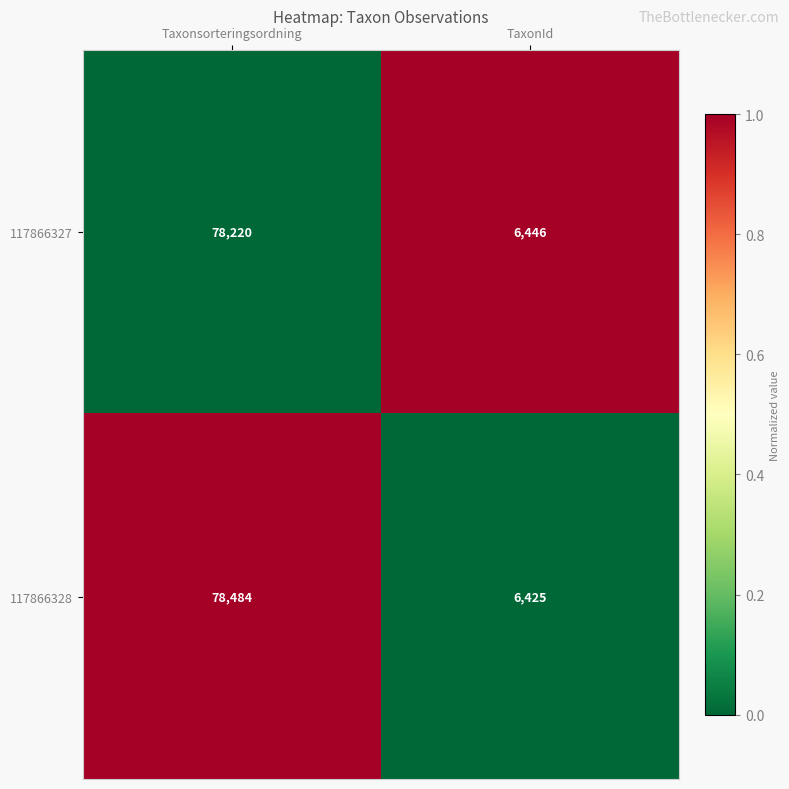

True or false: 117866328 has a value of 78484 at Taxonsorteringsordning.

True